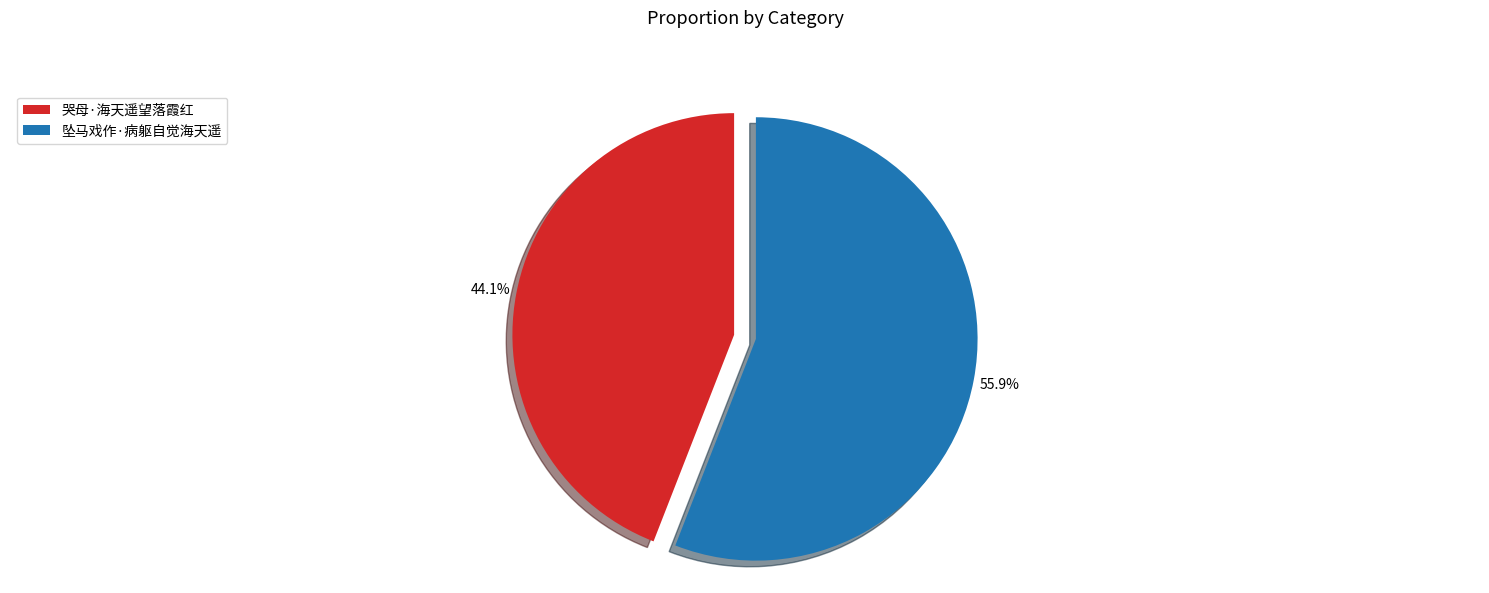

Between 坠马戏作·病躯自觉海天遥 and 哭母·海天遥望落霞红, which is larger?

坠马戏作·病躯自觉海天遥